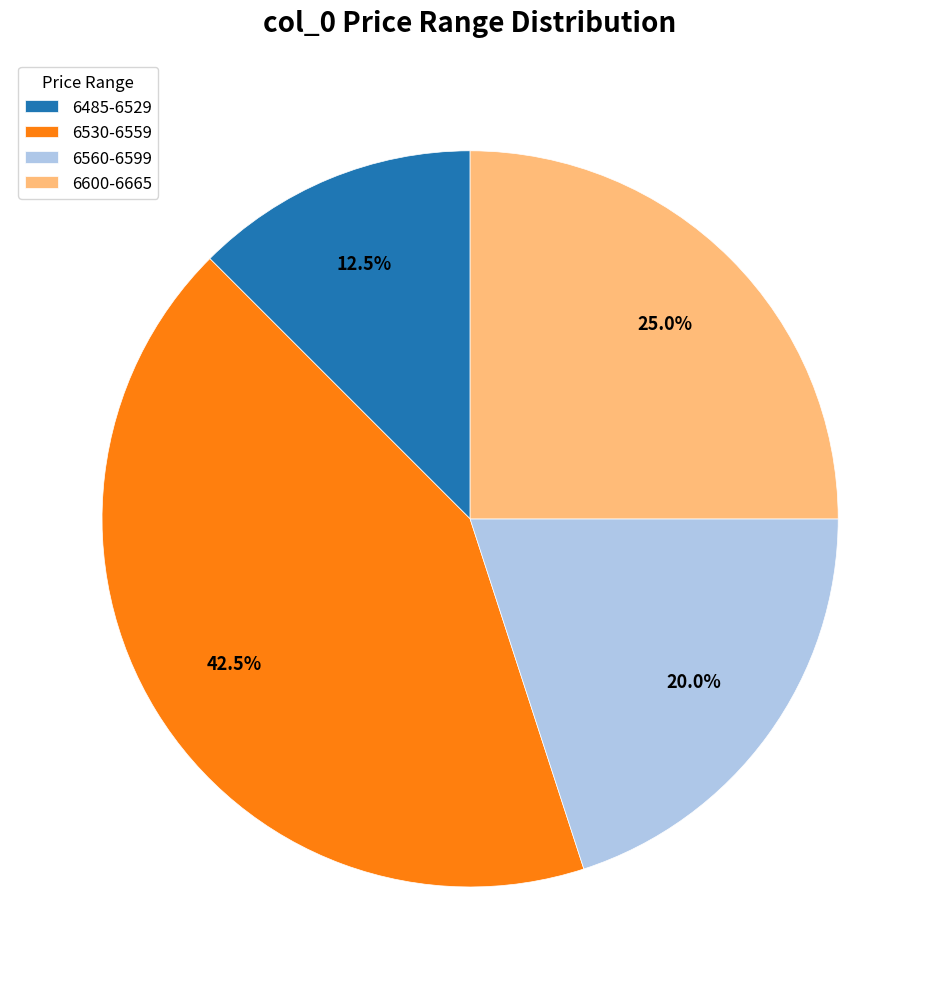

To the nearest percent, what is the difference between the largest and smallest slice percentages?

30%